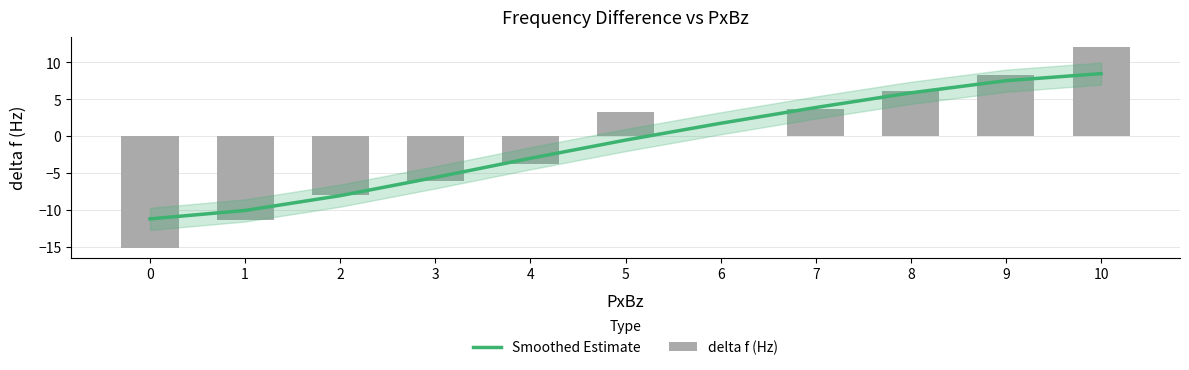

The value of delta f (Hz) at 5 is 3.3. True or false?

True